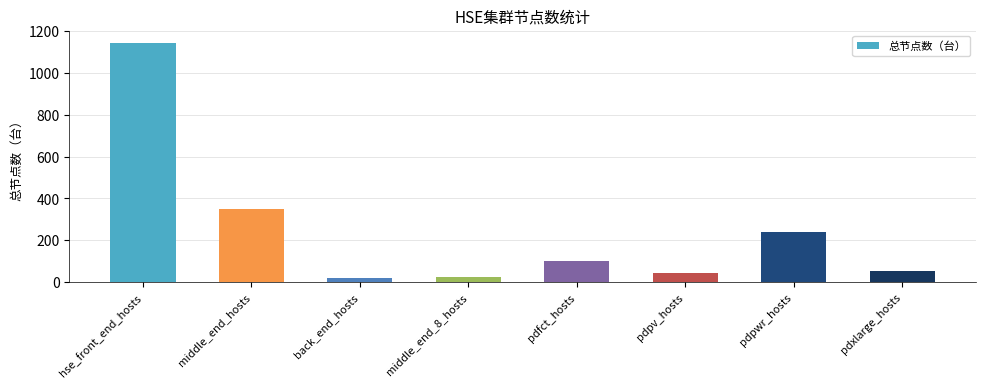

Reading right to left, transcribe all the data shown in this chart.

pdxlarge_hosts=54	pdpwr_hosts=238	pdpv_hosts=45	pdfct_hosts=101	middle_end_8_hosts=25	back_end_hosts=20	middle_end_hosts=351	hse_front_end_hosts=1144